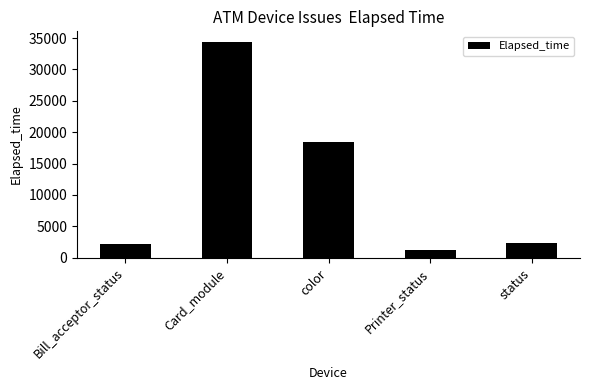

The chart shows a value of 1290 at Printer_status. True or false?

True